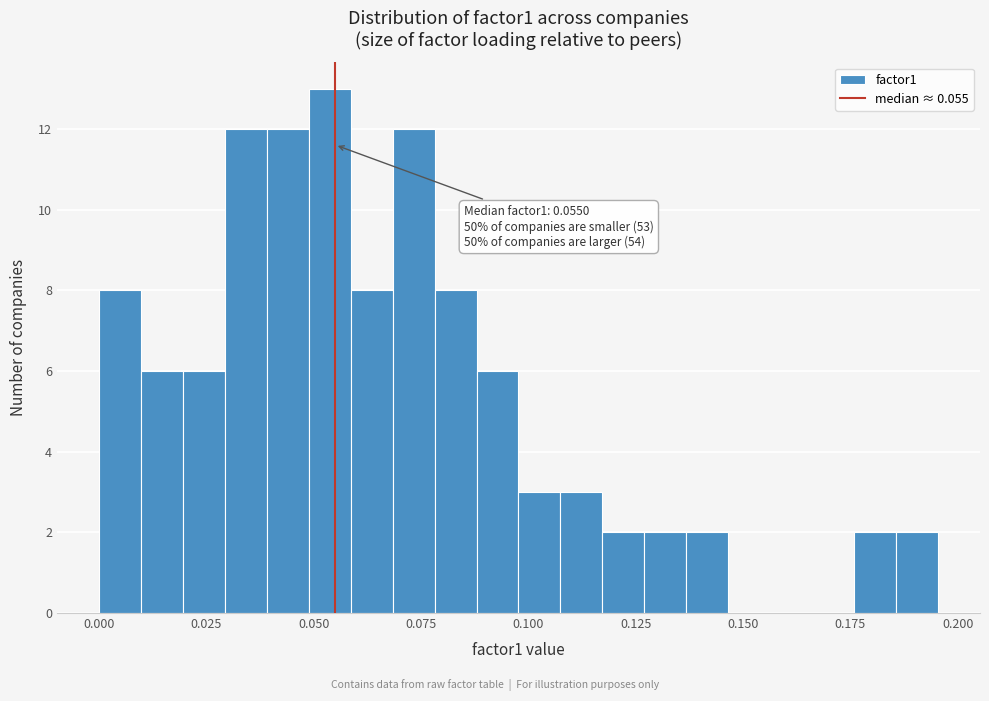

Around what value on the x-axis is the tallest bar? Give the approximate position of its centre, as read against the axis.

0.055